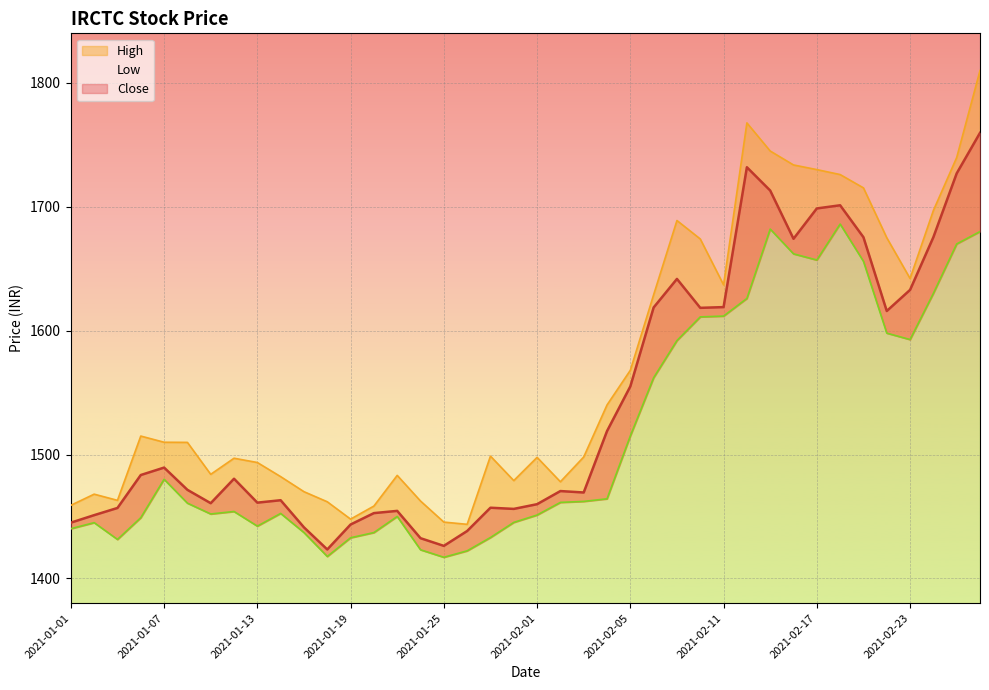

At which category is the sum across all series the highest?

2021-02-26